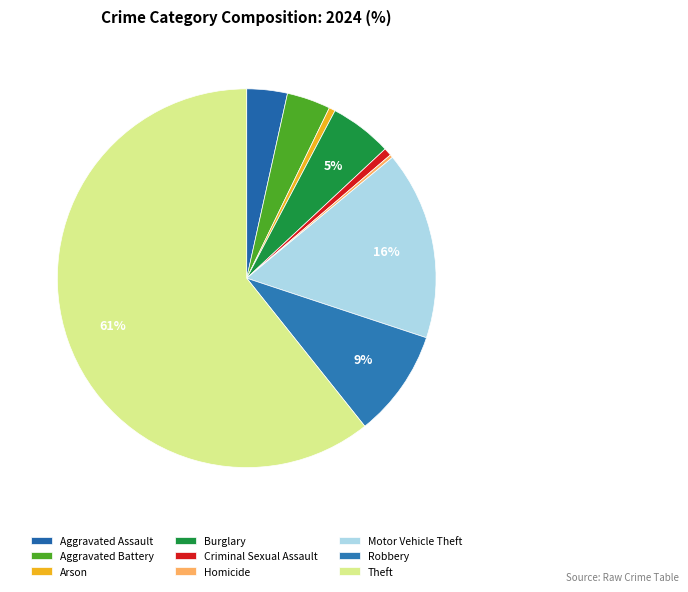

Which category has the smallest portion of the pie?

Homicide